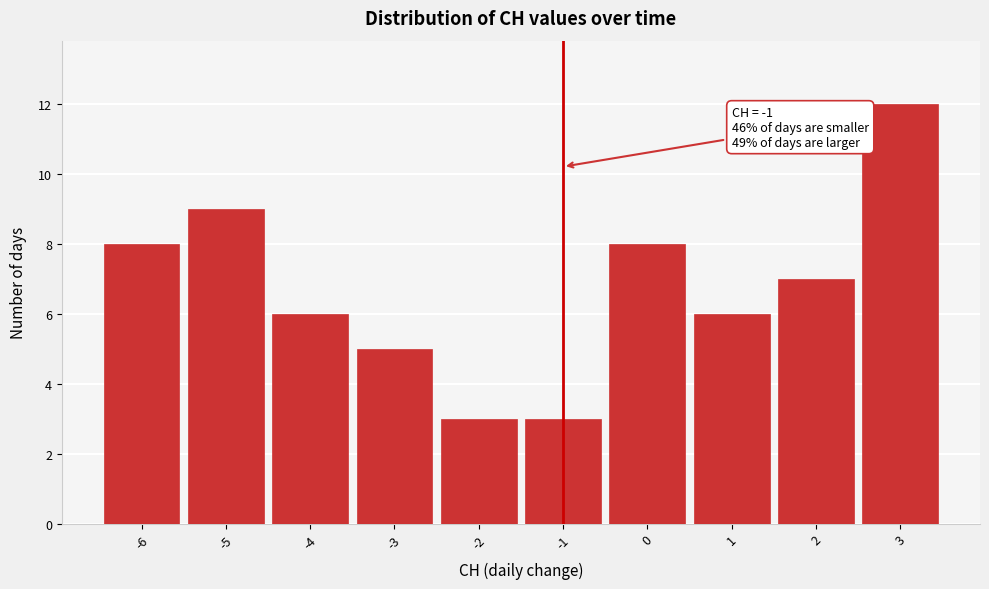

Over which range of the x-axis is the bar tallest?

2.5 to 3.5